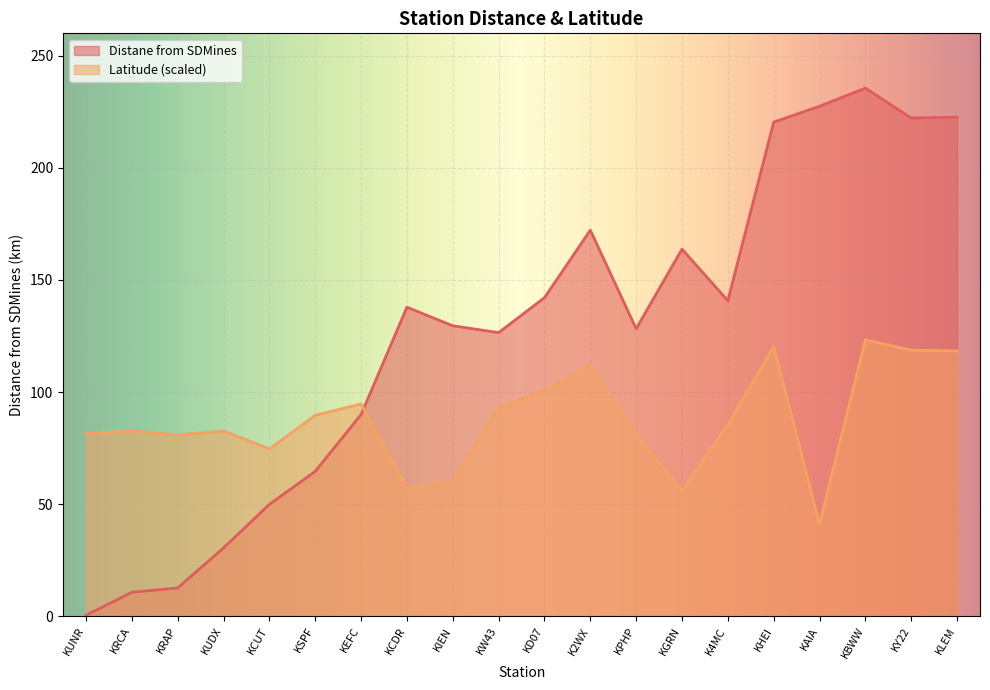

Which series has the largest range (max minus min)?

Distane from SDMines